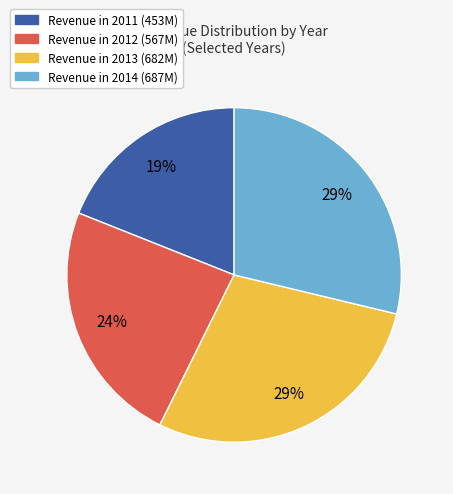

Combined, do Revenue in 2014 (687M) and Revenue in 2012 (567M) account for over 50%?

Yes